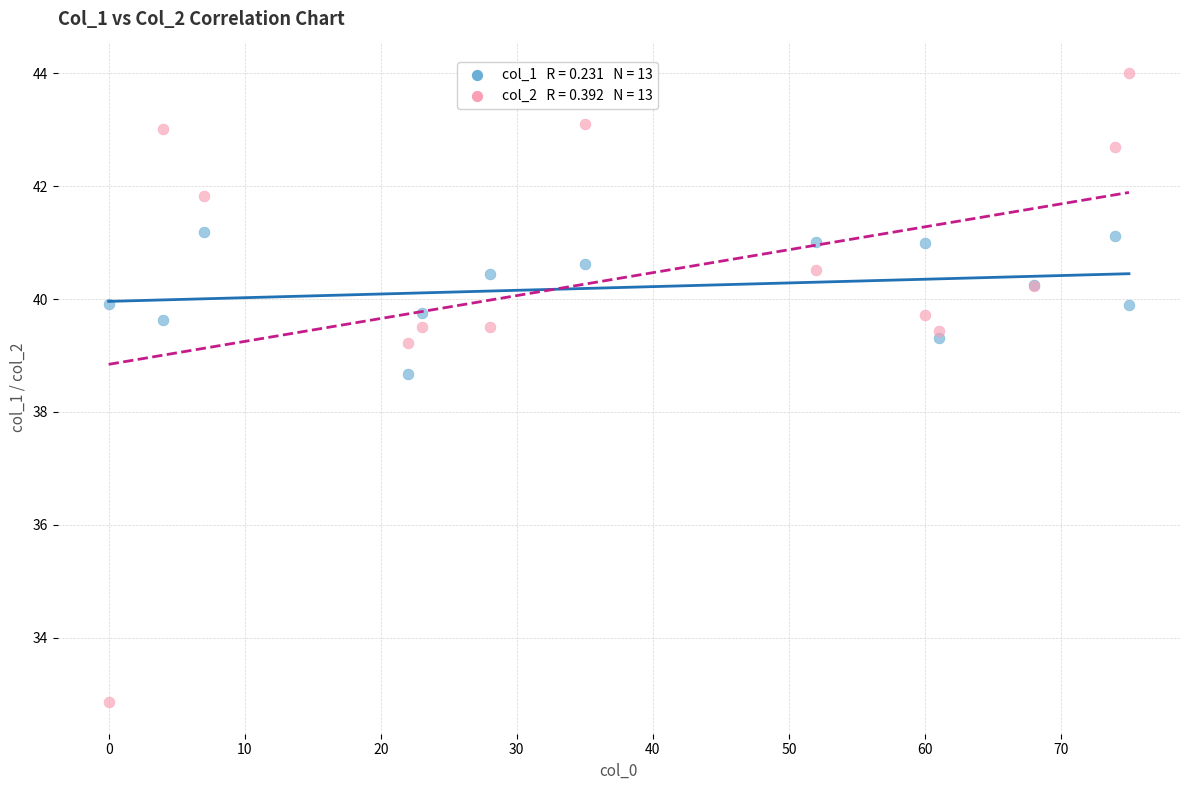

Across all series, what Y value is closest to 38?

38.7